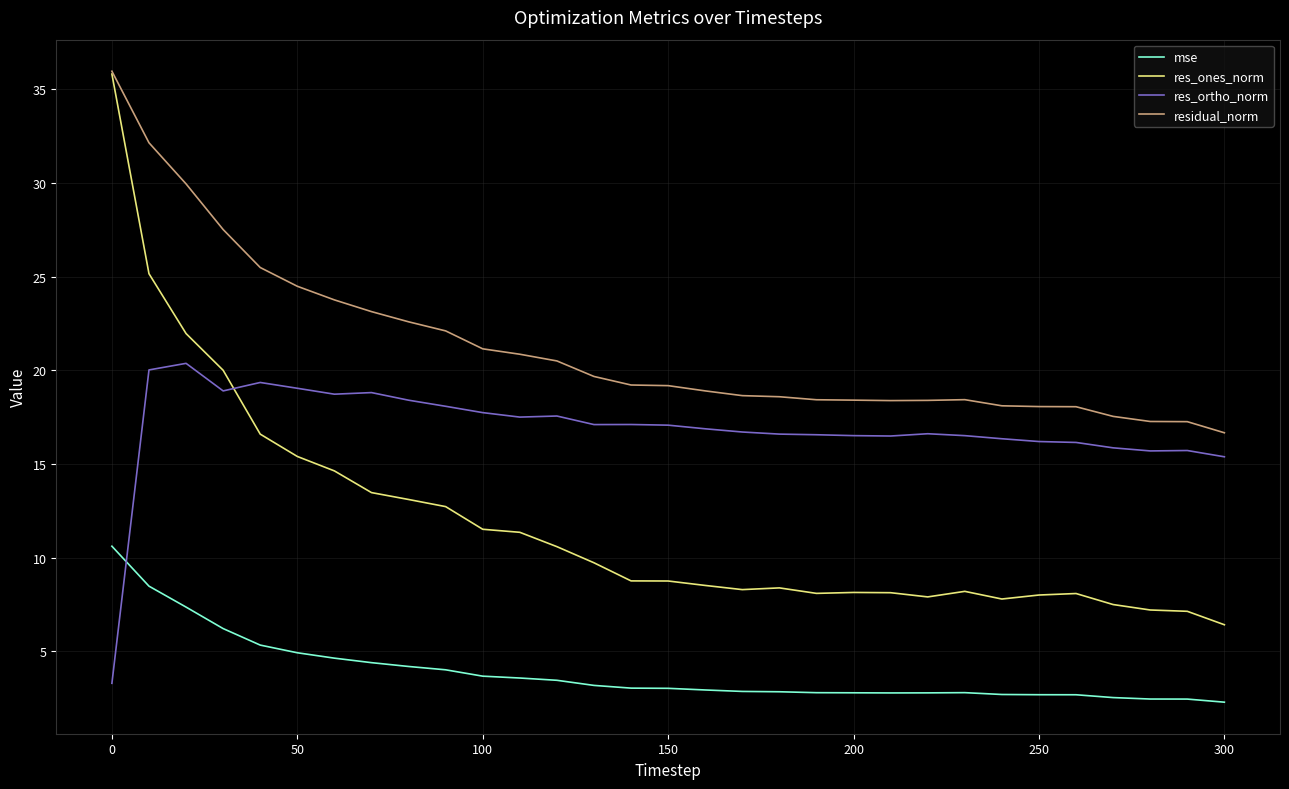

List the series in order of their overall mean, lowest first.

mse, res_ones_norm, res_ortho_norm, residual_norm